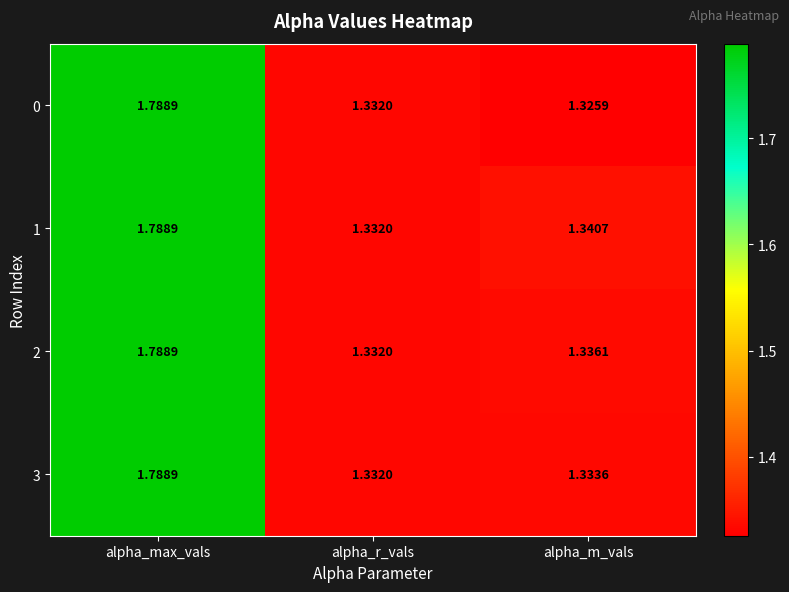

Which category has the lowest value across all series?

alpha_m_vals